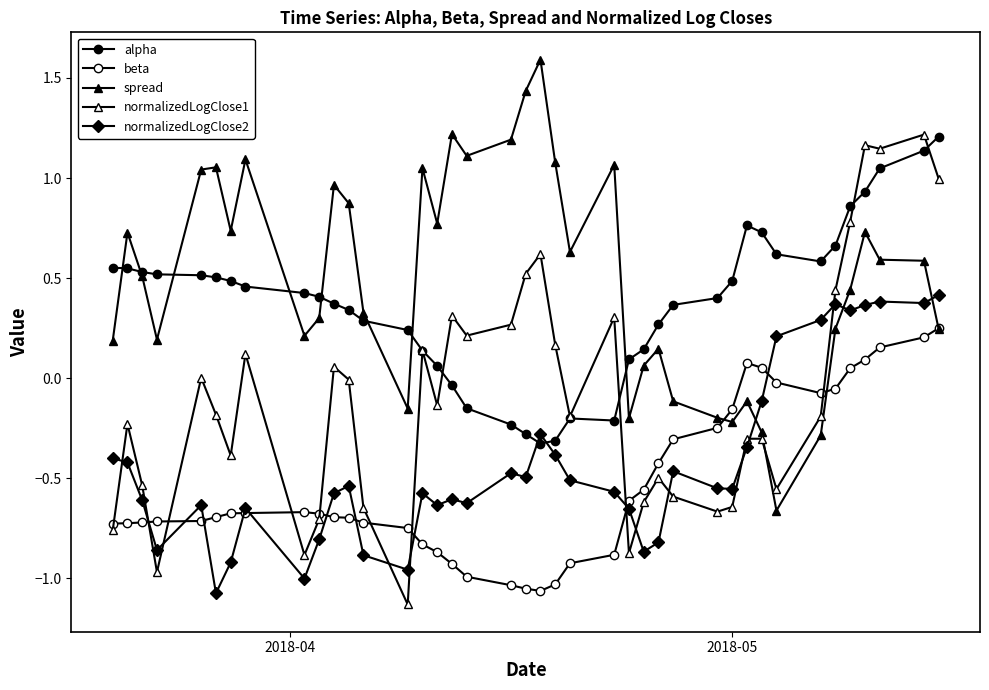

True or false: alpha and normalizedLogClose1 intersect in this chart.

True